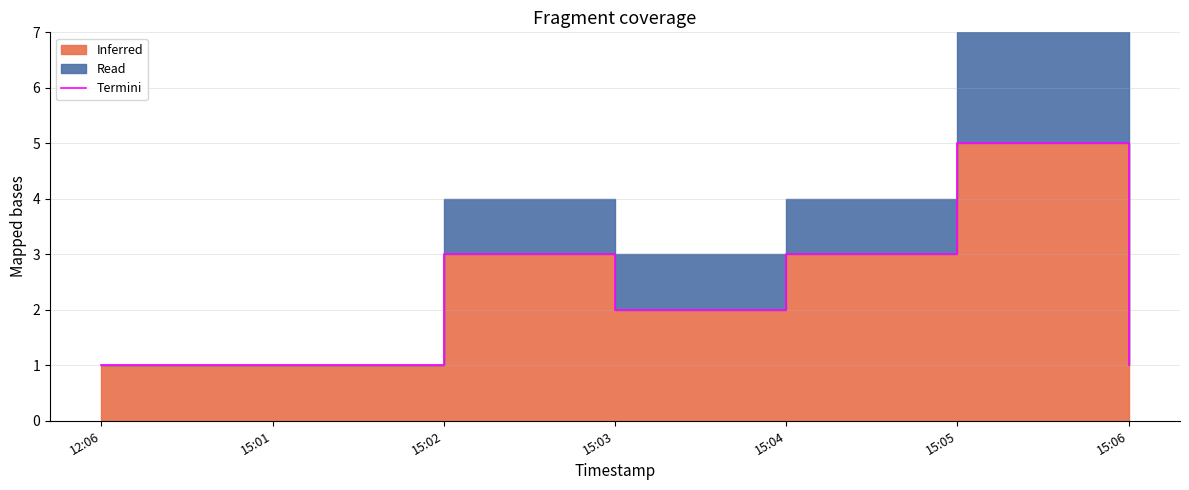

Count the values in the range 1 to 3.

6